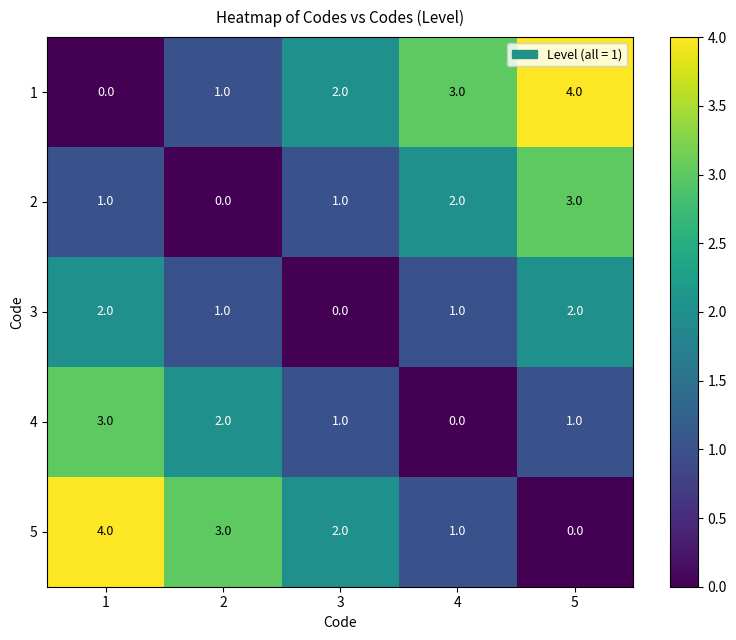

How many series are shown in this chart?

5